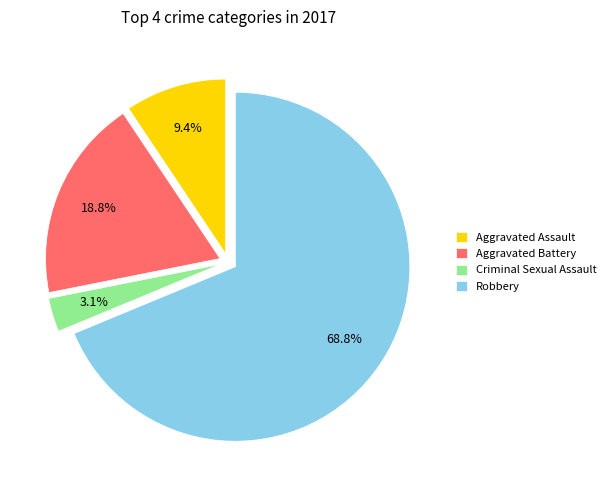

Between Aggravated Battery and Aggravated Assault, which is larger?

Aggravated Battery